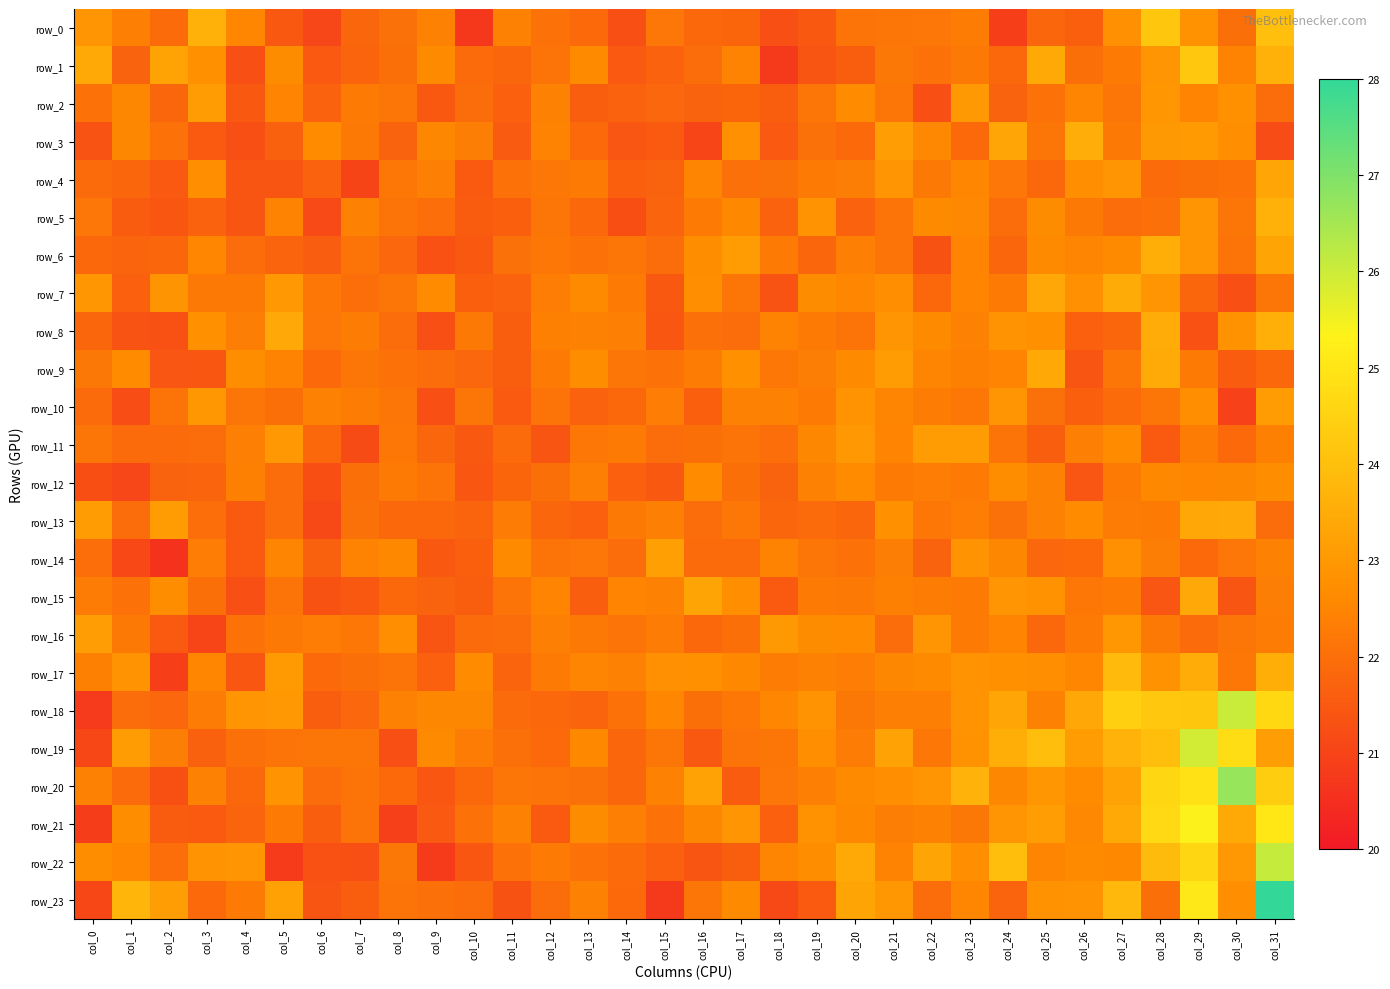

Reading left to right, list all the values displayed in this chart.

row_0: 22.9	22.4	21.9	23.6	22.5	21.5	21.1	21.8	22.0	22.4	20.7	22.4	22.1	21.9	21.3	22.2	21.8	21.8	21.3	21.5	22.1	22.2	22.2	22.3	20.9	21.8	21.6	22.8	24.2	22.8	22.0	24.0
row_1: 23.4	21.7	23.3	22.8	21.3	22.7	21.5	21.8	22.0	22.6	21.9	21.8	22.1	22.6	21.5	21.7	22.0	22.5	20.8	21.4	21.6	22.2	22.1	22.2	21.8	23.4	22.0	22.3	22.9	24.2	22.5	23.6
row_2: 22.1	22.5	21.8	23.1	21.5	22.5	21.7	22.3	22.2	21.5	21.9	21.7	22.4	21.6	21.7	21.8	21.7	21.8	21.6	22.1	22.7	22.1	21.3	23.0	21.7	22.1	22.5	22.2	22.9	22.5	22.8	21.9
row_3: 21.4	22.6	22.1	21.5	21.3	21.7	22.7	22.2	21.7	22.6	22.3	21.5	22.5	21.9	21.4	21.5	21.0	22.8	21.5	22.0	21.9	23.2	22.6	21.9	23.3	22.2	23.5	22.2	23.0	23.0	22.7	21.2
row_4: 21.9	21.8	21.5	22.7	21.4	21.4	21.7	21.0	22.2	22.4	21.5	22.1	22.2	22.3	21.6	21.7	22.5	22.0	22.0	22.3	22.3	22.9	22.2	22.5	22.2	21.8	22.7	22.9	21.9	22.0	22.1	23.4
row_5: 22.2	21.6	21.4	21.7	21.4	22.5	21.1	22.4	22.1	22.0	21.6	21.6	22.1	21.9	21.2	21.8	22.3	22.6	21.7	22.8	21.7	22.1	22.6	22.6	21.9	22.7	22.2	21.9	22.0	22.9	22.2	23.6
row_6: 21.8	21.7	21.8	22.5	21.9	21.8	21.6	22.1	21.8	21.3	21.5	22.0	22.2	22.1	22.2	21.9	22.7	23.1	22.3	21.8	22.4	22.1	21.3	22.5	21.8	22.6	22.5	22.6	23.6	22.9	22.1	23.3
row_7: 22.9	21.7	22.9	22.2	22.2	23.0	22.2	22.0	22.2	22.7	21.6	21.7	22.3	22.6	22.3	21.5	22.7	22.1	21.3	22.7	22.5	22.8	21.9	22.5	22.3	23.4	22.8	23.5	22.9	21.8	21.3	22.1
row_8: 21.8	21.3	21.3	22.8	22.4	23.4	22.2	22.3	21.9	21.3	22.2	21.6	22.4	22.4	22.4	21.4	22.0	22.0	22.5	22.3	22.1	22.9	22.6	22.4	22.9	22.8	21.6	21.8	23.5	21.3	22.8	23.6
row_9: 22.2	22.6	21.4	21.4	22.7	22.5	21.9	22.2	22.1	22.0	21.8	21.6	22.3	22.7	22.2	22.1	22.3	22.8	22.2	22.3	22.6	23.1	22.5	22.4	22.5	23.4	21.4	22.2	23.5	22.3	21.6	21.8
row_10: 21.9	21.2	22.1	23.0	22.1	22.0	22.4	22.3	22.2	21.3	22.1	21.5	22.1	21.7	21.8	22.3	21.6	22.4	22.4	22.3	22.9	22.5	22.3	22.2	22.9	22.0	21.6	21.9	22.2	22.8	20.9	23.1
row_11: 22.1	21.9	21.9	21.9	22.4	23.0	21.8	21.2	22.2	21.8	21.5	21.9	21.4	22.2	22.3	21.9	22.0	22.1	22.0	22.6	23.0	22.5	23.0	23.1	22.1	21.6	22.4	22.7	21.5	22.3	21.9	22.4
row_12: 21.2	21.1	21.7	21.7	22.4	22.0	21.2	22.0	22.3	22.1	21.4	21.8	22.0	22.4	21.6	21.5	22.7	22.0	21.7	22.4	22.7	22.3	22.3	22.3	22.7	22.4	21.4	22.3	22.6	22.5	22.6	22.7
row_13: 23.0	21.9	23.1	22.0	21.5	22.0	21.1	22.0	21.9	21.9	21.8	22.3	21.8	21.6	22.2	22.4	22.0	22.2	21.8	21.9	21.8	22.8	22.2	22.3	22.0	22.4	22.6	22.3	22.3	23.4	23.4	21.9
row_14: 22.0	21.1	20.6	22.3	21.5	22.5	21.7	22.5	22.6	21.5	21.6	22.6	22.1	22.2	21.9	23.2	21.9	21.9	22.5	22.1	22.1	22.4	21.7	22.9	22.6	21.8	21.9	22.8	22.3	21.9	22.2	22.4
row_15: 22.3	22.1	22.7	22.0	21.3	22.1	21.3	21.5	21.9	21.7	21.6	22.1	22.5	21.6	22.5	22.4	23.3	22.8	21.5	22.3	22.2	22.4	22.3	22.3	22.9	22.8	22.2	22.3	21.4	23.4	21.4	22.4
row_16: 23.1	22.2	21.5	21.0	22.1	22.2	22.3	22.2	22.8	21.4	21.9	21.9	22.4	22.2	22.1	22.3	21.8	22.0	23.0	22.7	22.6	21.9	22.9	22.3	22.5	21.8	22.3	23.0	22.2	21.9	22.1	22.3
row_17: 22.4	22.9	20.9	22.5	21.4	23.0	21.9	22.0	22.1	21.7	22.7	21.8	22.3	22.5	22.4	22.8	22.8	22.6	22.3	22.4	22.3	22.6	22.6	22.8	22.8	22.8	22.5	23.9	22.8	23.5	22.2	23.6
row_18: 20.8	21.9	21.8	22.3	22.9	23.0	21.6	21.8	22.4	22.6	22.6	21.9	21.8	21.8	22.1	22.5	22.0	22.2	22.5	22.9	22.2	22.4	22.4	22.8	23.3	22.4	23.4	24.4	24.2	24.2	26.0	24.6
row_19: 21.1	23.1	22.4	21.7	22.0	22.1	22.2	22.1	21.3	22.6	22.3	22.0	21.9	22.6	21.8	22.2	21.5	22.1	22.2	22.7	22.3	23.2	22.2	22.8	23.6	24.0	23.1	23.7	24.0	25.9	24.8	23.1
row_20: 22.4	21.9	21.3	22.4	21.8	22.8	21.9	22.1	21.9	21.4	21.8	22.1	22.1	22.0	21.8	22.4	23.2	21.6	22.2	22.4	22.6	22.8	22.9	23.7	22.6	22.9	22.7	23.3	24.6	24.9	26.7	24.4
row_21: 20.8	22.7	21.6	21.5	21.8	22.3	21.6	22.1	20.9	21.5	22.1	22.4	21.5	22.7	22.4	22.1	22.6	22.9	21.6	22.8	22.6	22.4	22.4	22.2	22.9	23.1	22.6	23.4	24.7	25.4	23.4	25.0
row_22: 22.7	22.5	22.0	22.8	22.9	20.8	21.3	21.3	22.2	20.8	21.4	22.1	22.3	22.1	21.9	21.7	21.4	21.6	22.5	22.7	23.4	22.5	23.3	22.8	23.9	22.5	22.6	22.6	23.9	24.6	23.0	26.1
row_23: 21.1	23.7	23.1	21.9	22.3	23.2	21.4	21.6	22.1	22.0	21.9	21.3	22.0	22.4	21.9	20.8	22.2	22.6	21.1	21.5	23.3	23.0	22.0	22.5	21.8	22.8	22.9	23.8	22.0	25.1	22.7	28.0